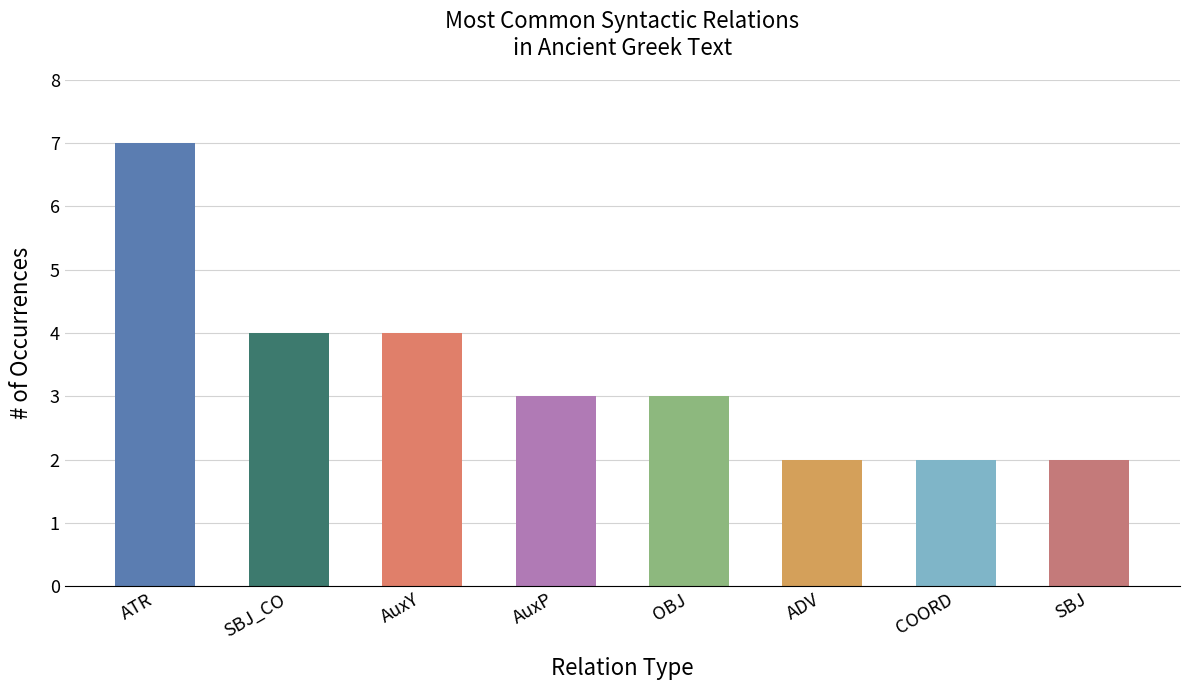

Reading left to right, transcribe all the data shown in this chart.

7	4	4	3	3	2	2	2